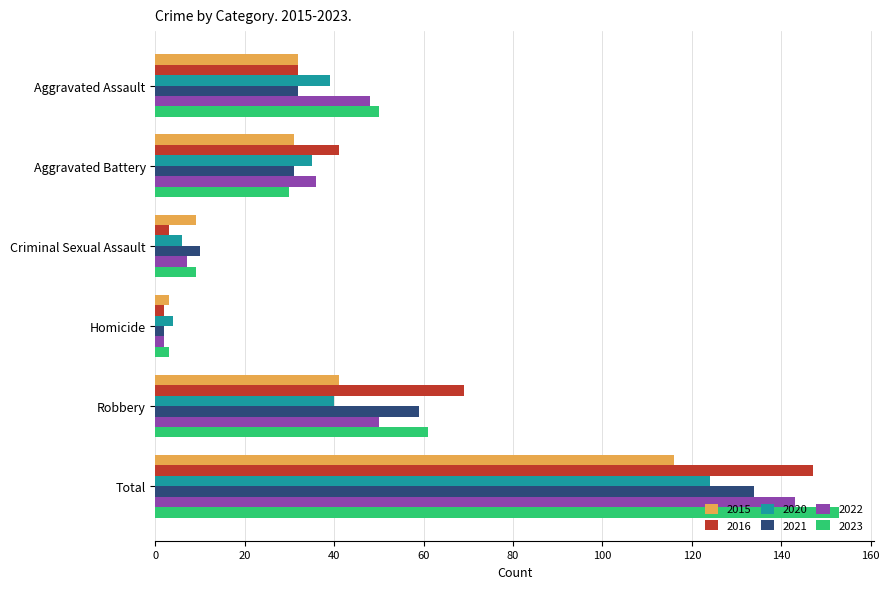

The value of 2015 at Aggravated Battery is 7. True or false?

False